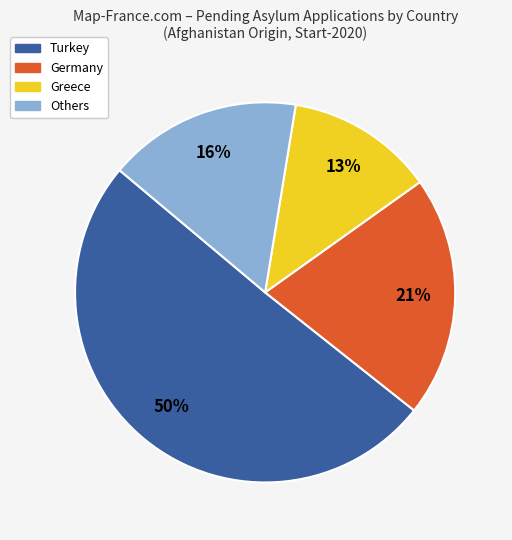

To the nearest percent, what is the average slice percentage?

25%